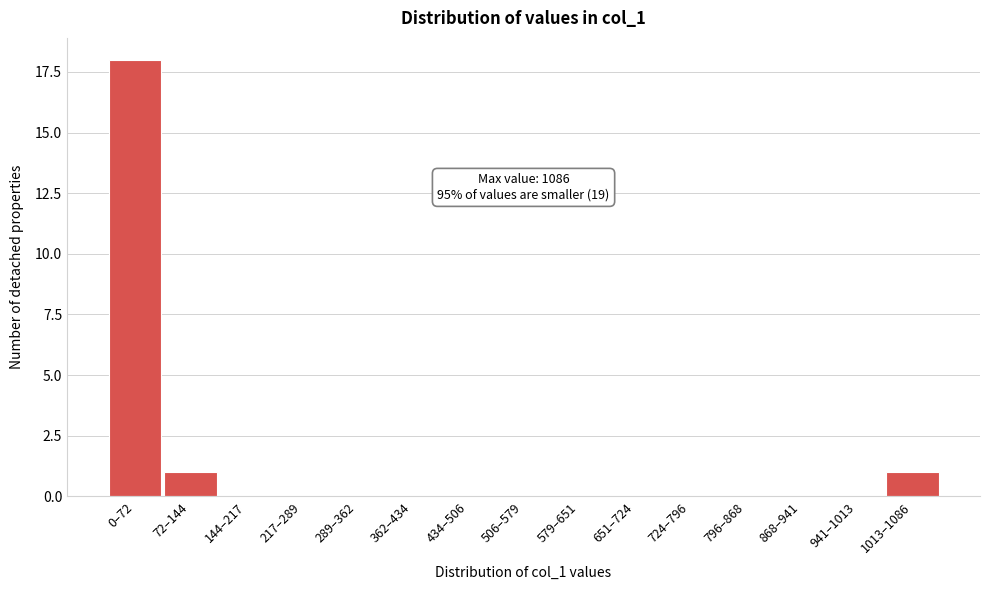

Reading right to left, extract all data points from this chart.

1013–1086=1	941–1013=0	868–941=0	796–868=0	724–796=0	651–724=0	579–651=0	506–579=0	434–506=0	362–434=0	289–362=0	217–289=0	144–217=0	72–144=1	0–72=18